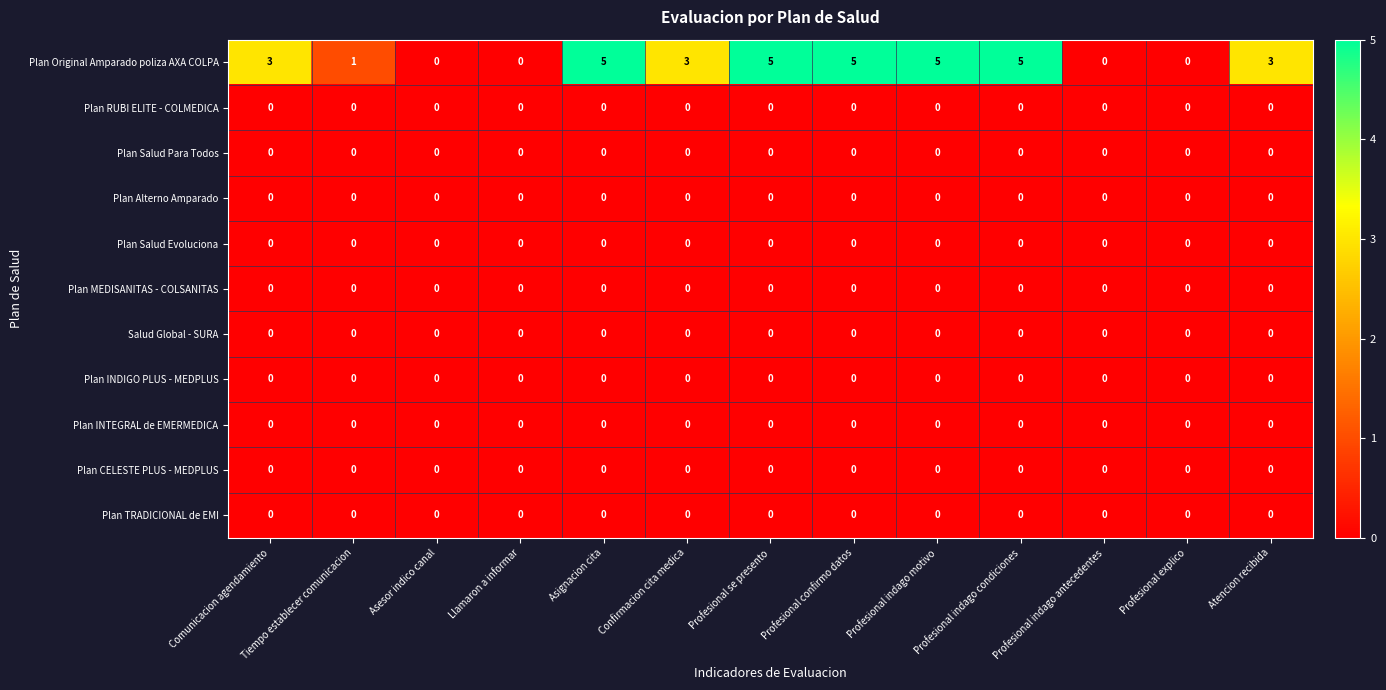

Is it true that Plan Original Amparado poliza AXA COLPA equals 5 at Asignacion cita?

True